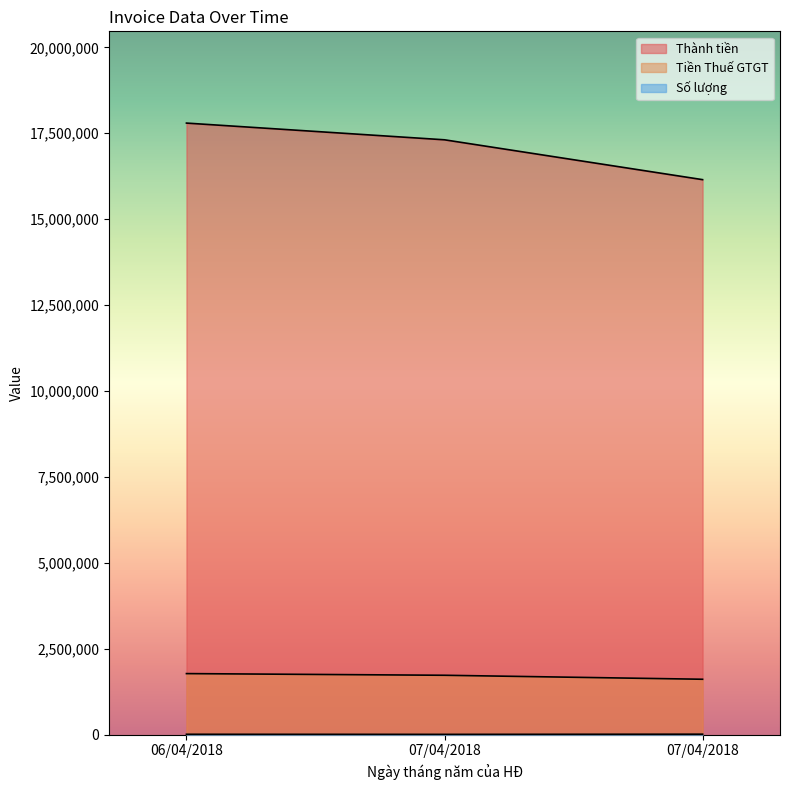

Is the value of Thành tiền at 07/04/2018 greater than the value of Số lượng at 06/04/2018?

Yes